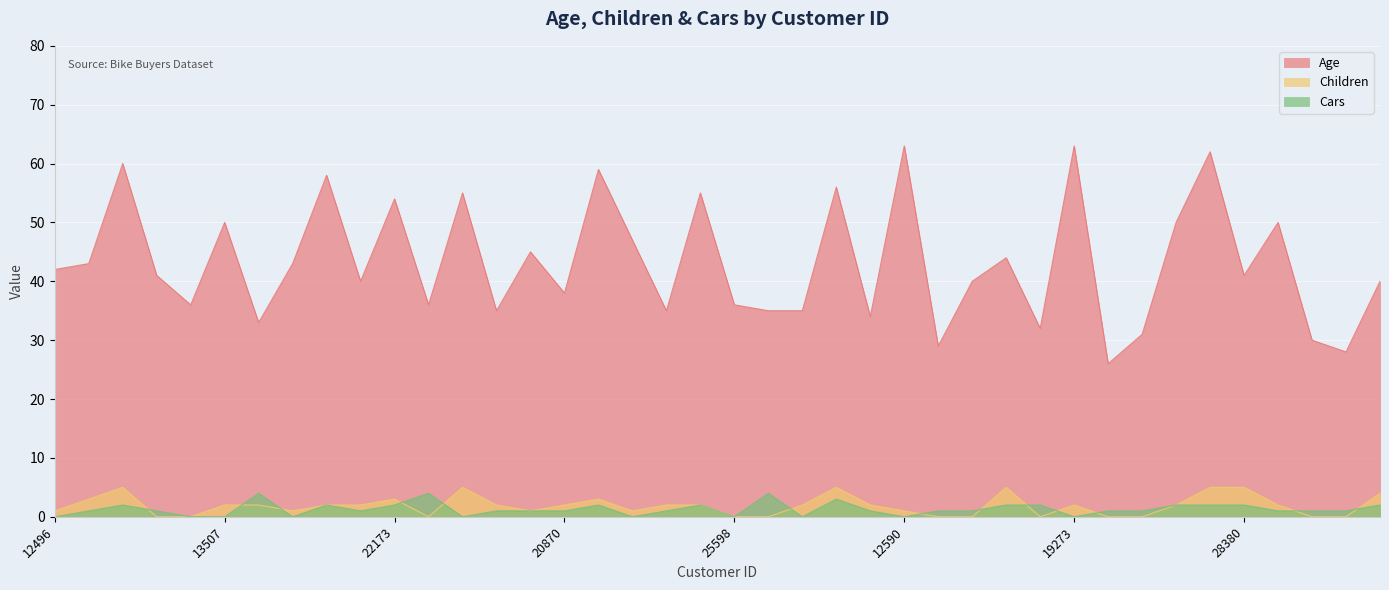

What is the value of the Age point at the 7th from the left?

33